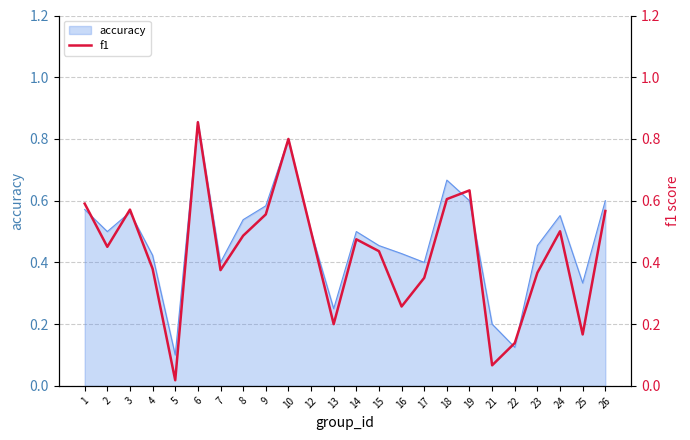

What is the value of the 13th point from the left?

0.5